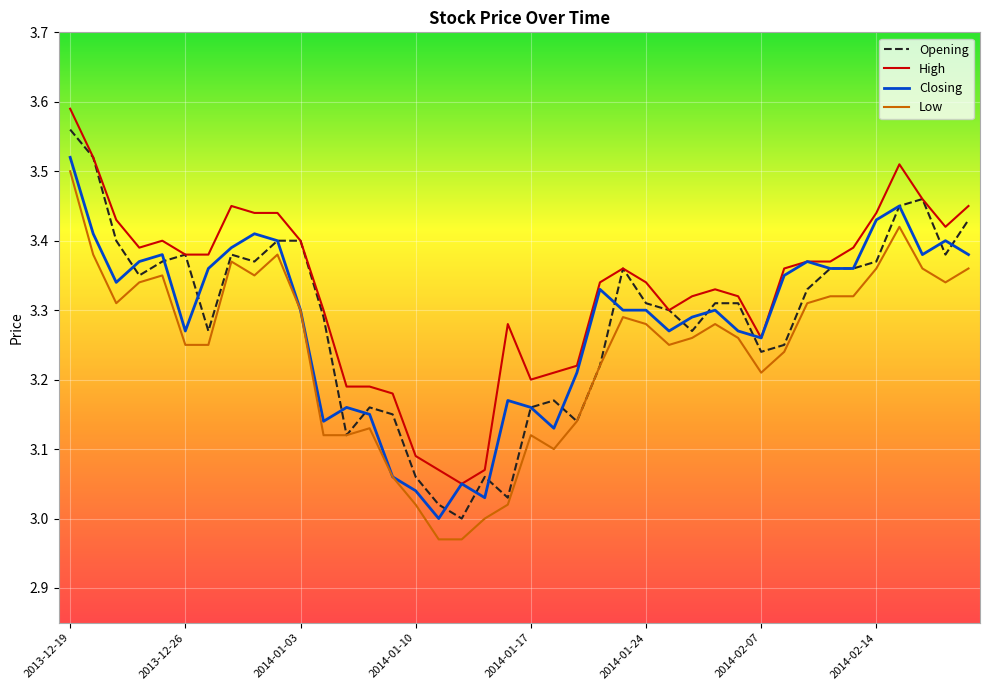

Which series has the largest range (max minus min)?

Opening